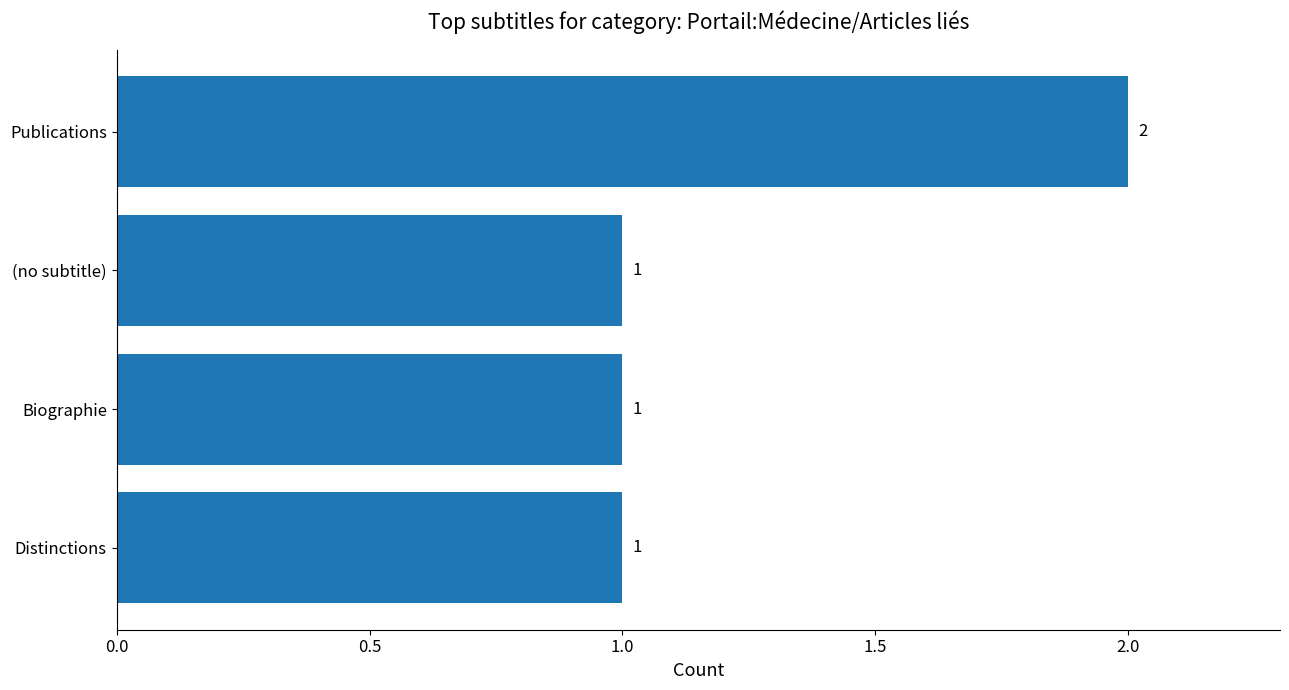

How many bars are there in total?

4